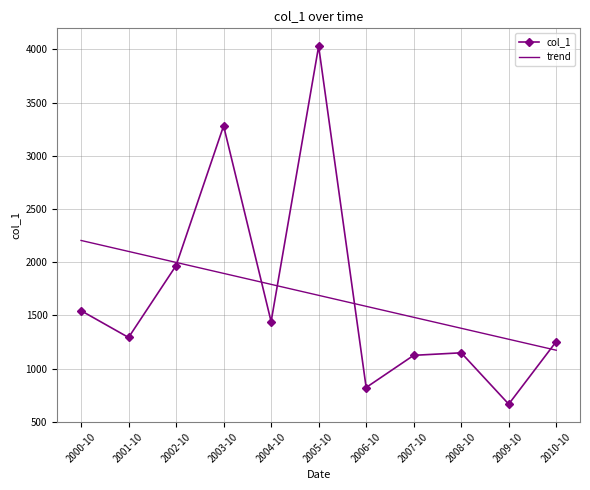

The value of col_1 at 2008-10 is 496.1. True or false?

False